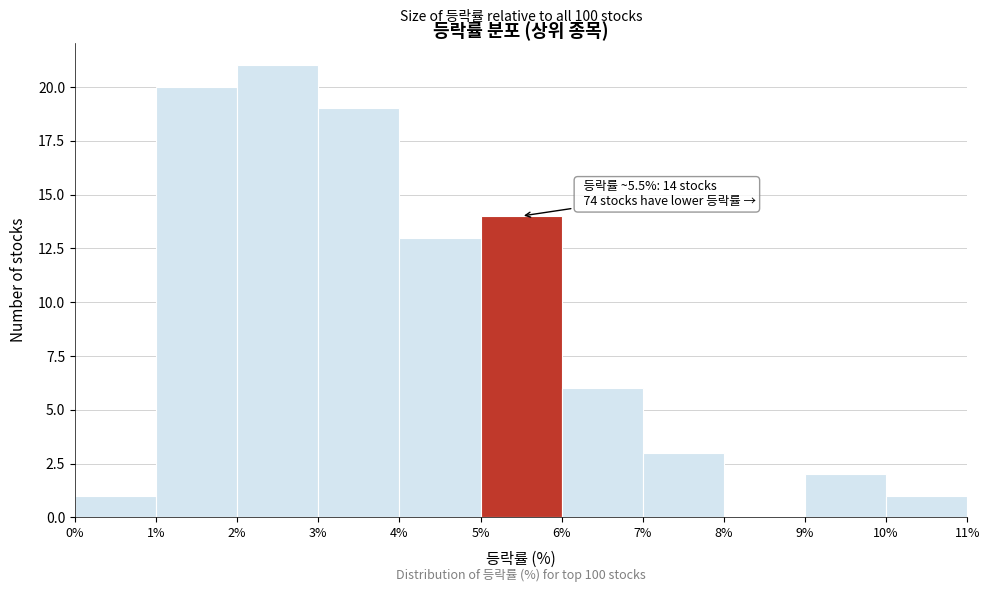

Which range on the x-axis has the tallest bar?

2% to 3%